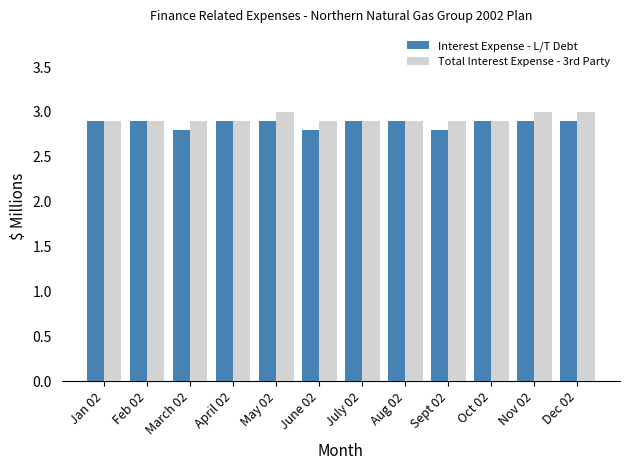

What is the difference between the maximum and minimum values in the Total Interest Expense - 3rd Party series?

0.1